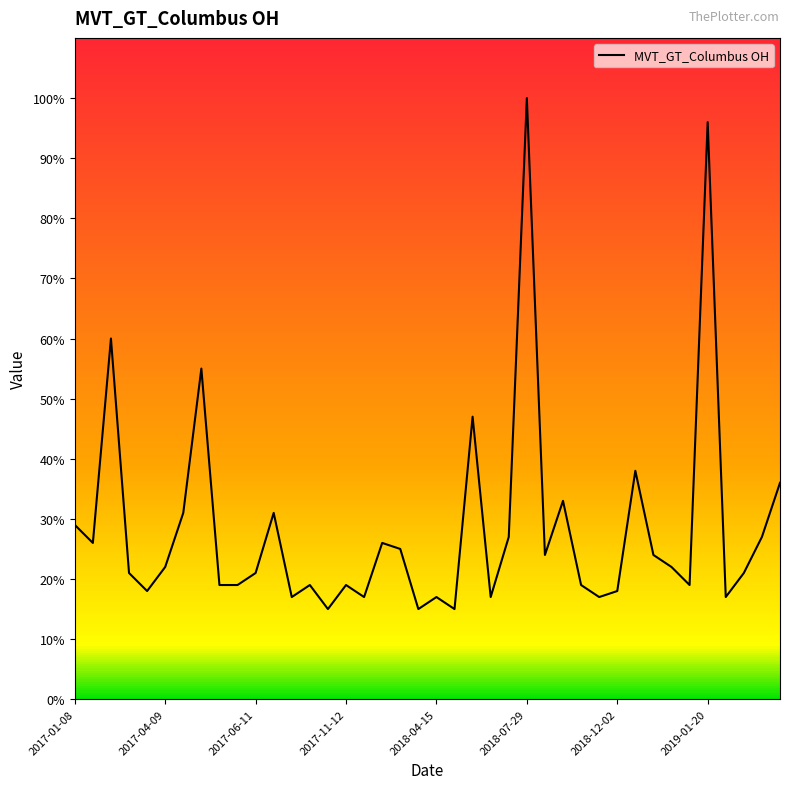

What is the difference between the maximum and minimum values?

85